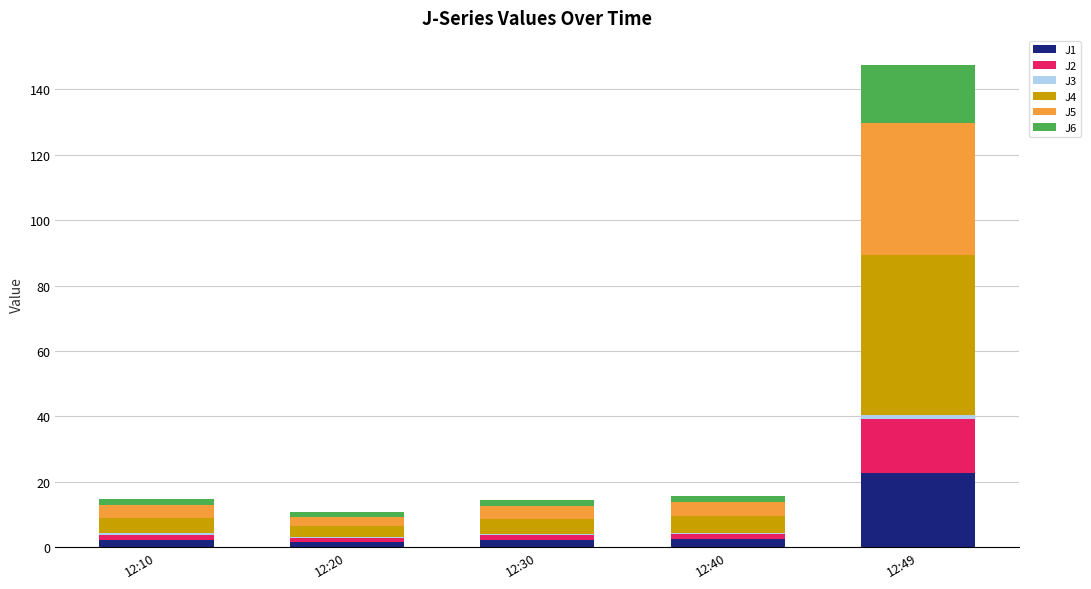

Are the bars grouped side by side (vs. stacked)?

No